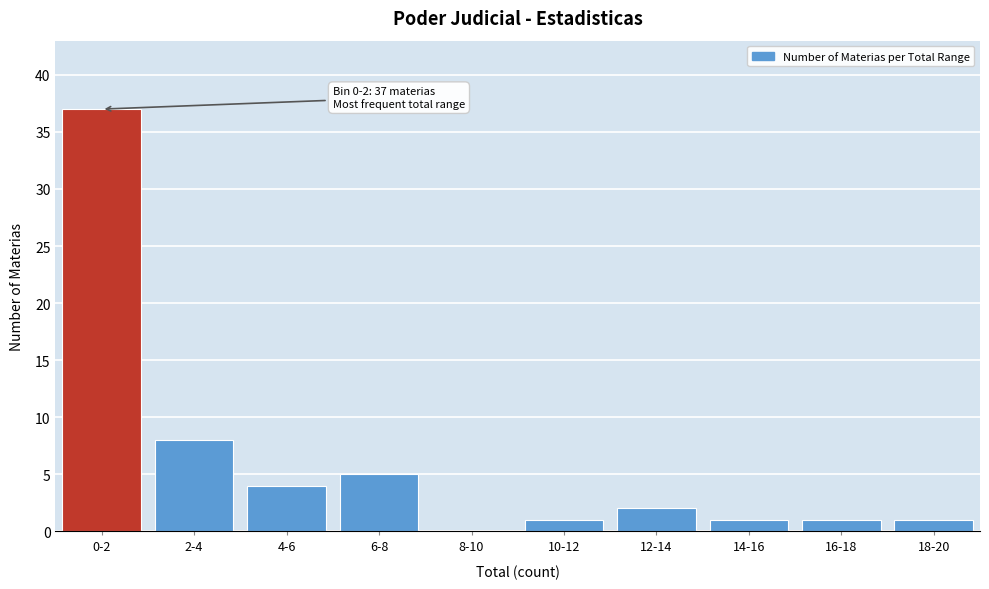

Reading left to right, list all the values displayed in this chart.

0-2=37	2-4=8	4-6=4	6-8=5	8-10=0	10-12=1	12-14=2	14-16=1	16-18=1	18-20=1